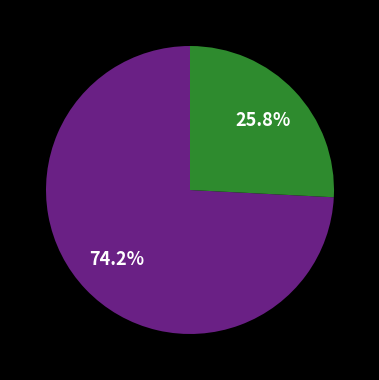

How many slices are in this pie chart?

2